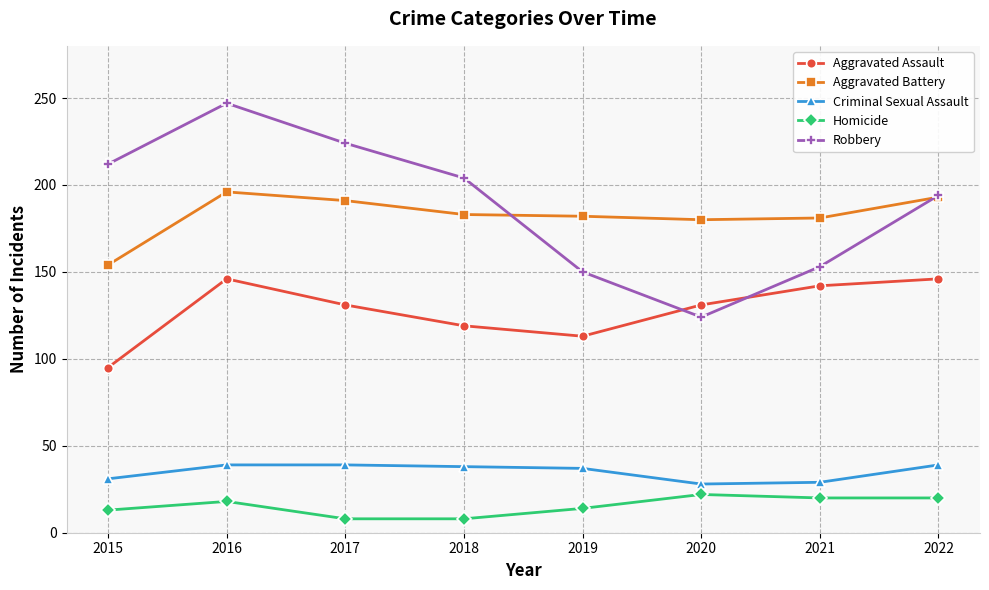

What is the sum of all Aggravated Assault values?

1023